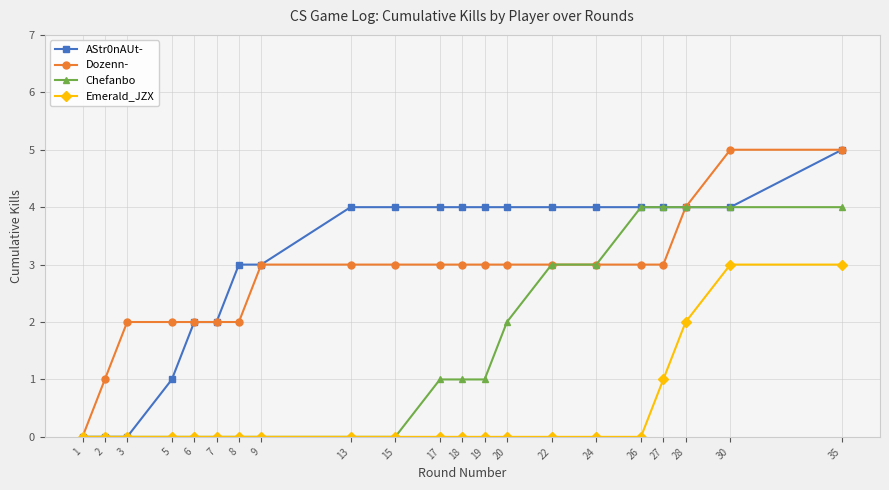

Does the chart display data point markers on the line(s)?

Yes